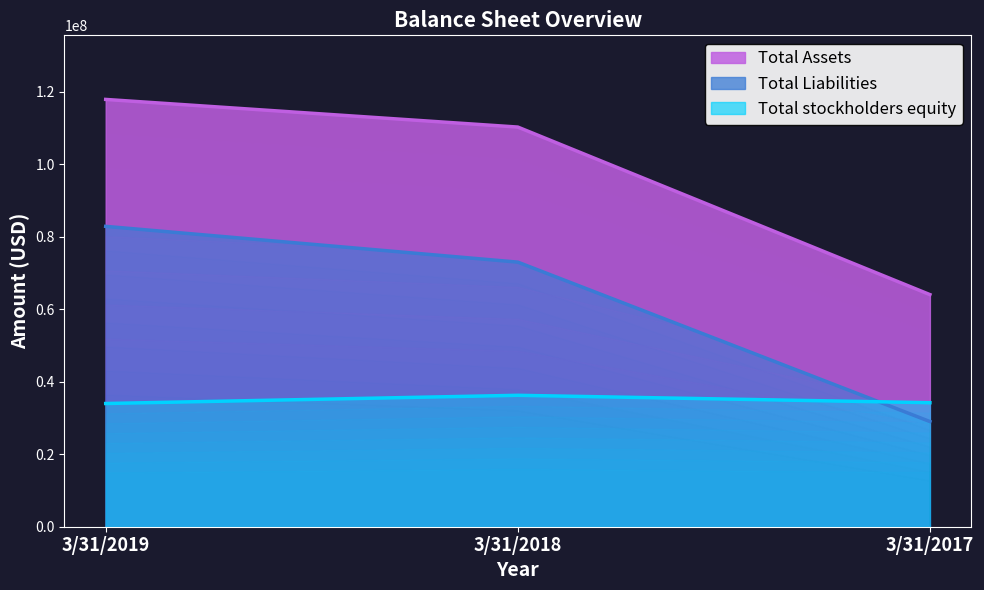

The value of Total stockholders equity at 3/31/2019 is 15824344. True or false?

False